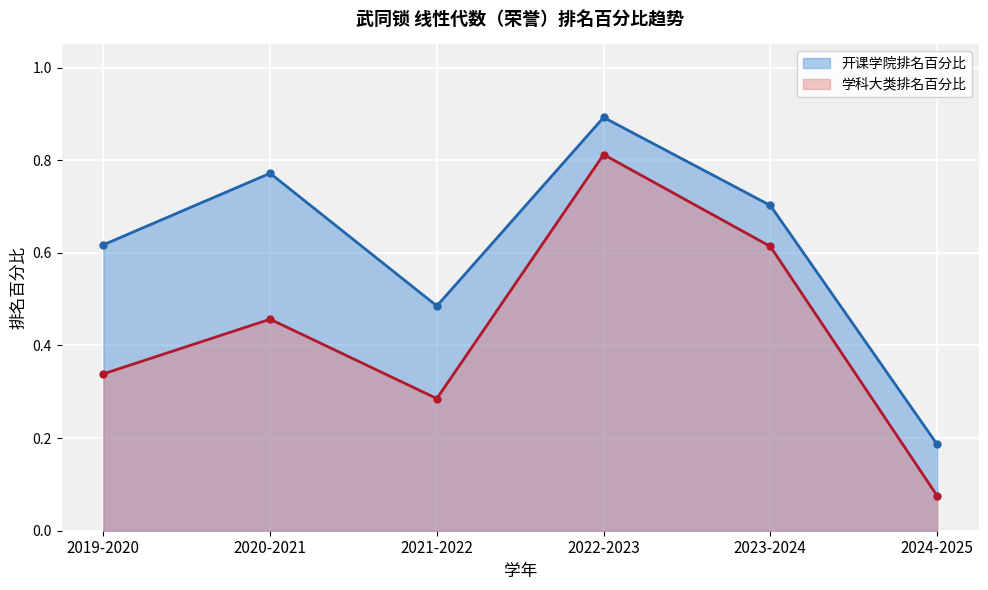

True or false: 学科大类排名百分比 has more than 2 points higher than both neighbors.

False